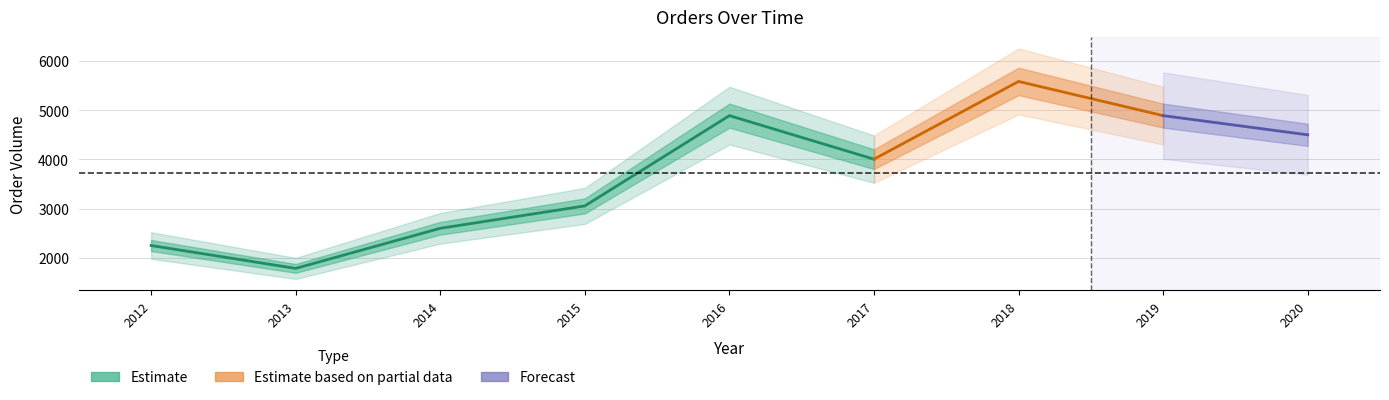

Is it true that the value at 2019 is 1246?

False